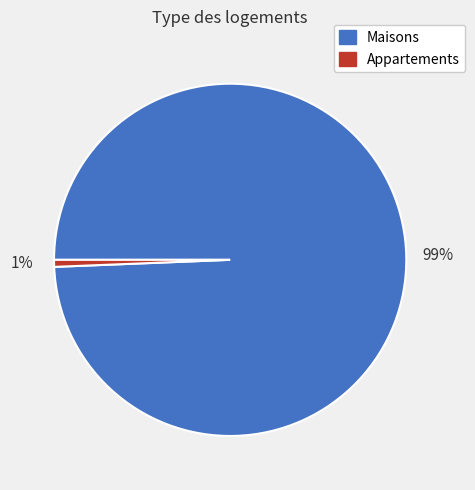

Is the sum of Maisons and Appartements greater than half?

Yes